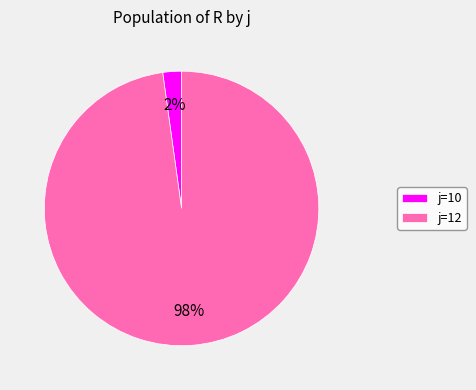

What is the largest slice in the pie chart?

j=12